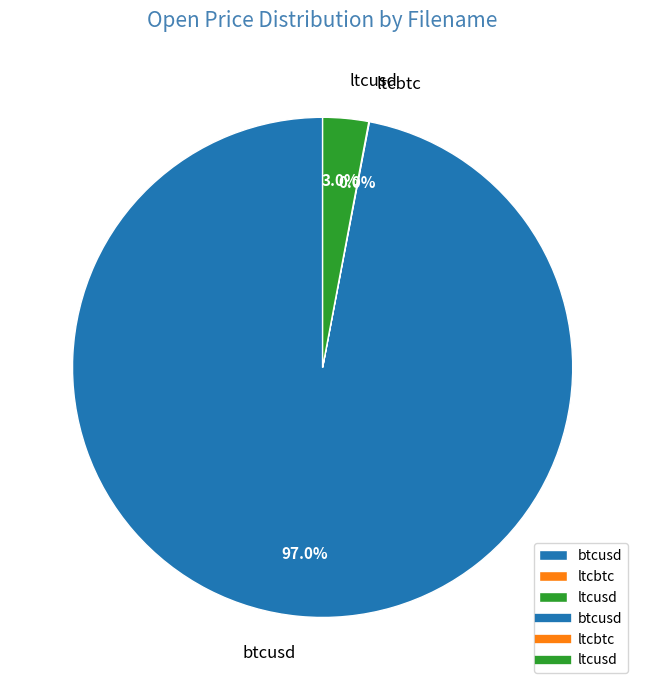

To the nearest percent, what portion does ltcusd represent?

3%